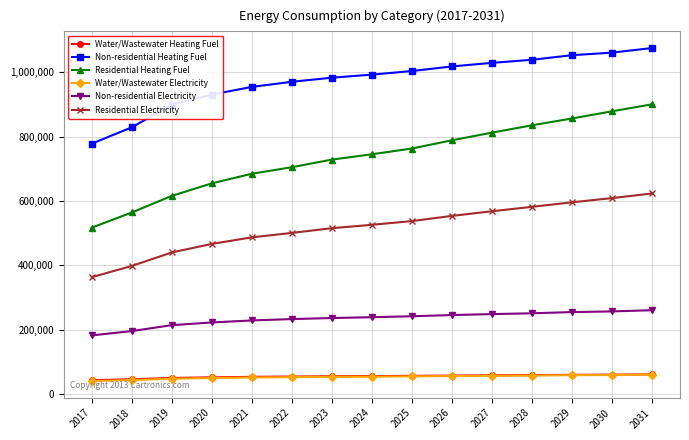

What is the value of the Water/Wastewater Electricity point at the 2nd from the left?

44379.6